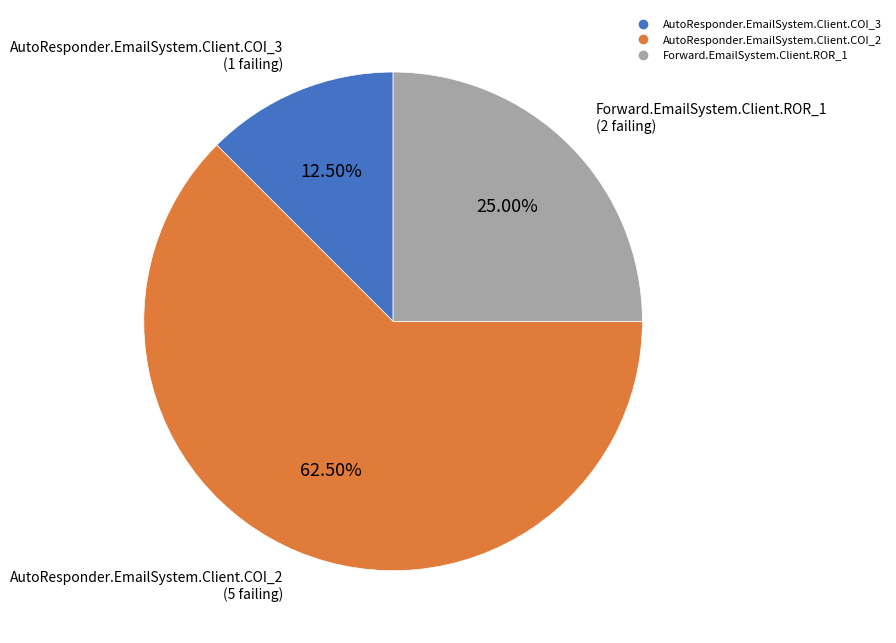

Is the sum of AutoResponder.EmailSystem.Client.COI_2 and Forward.EmailSystem.Client.ROR_1 greater than half?

Yes